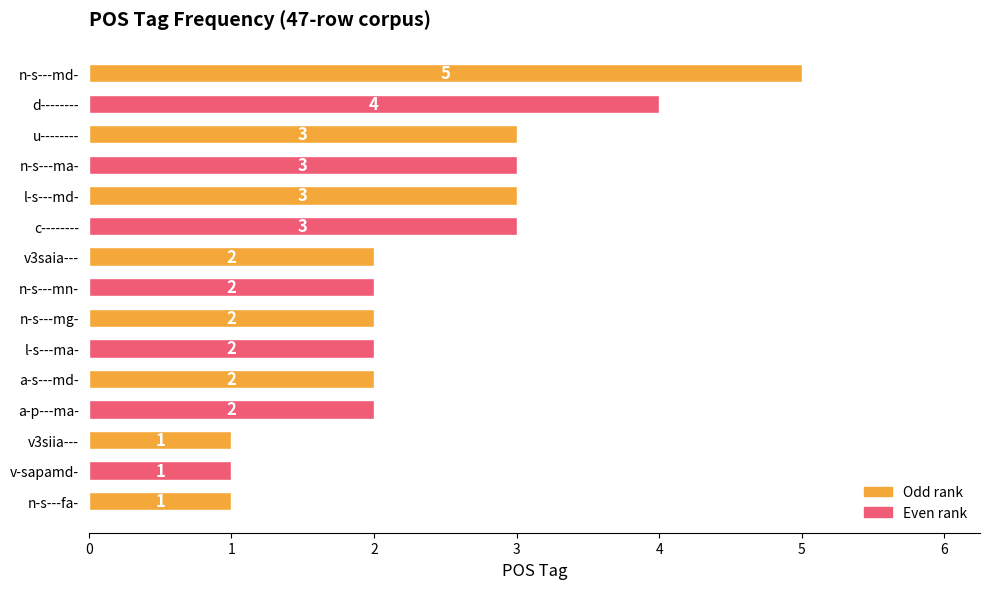

Count the values in the range 2 to 3.

10